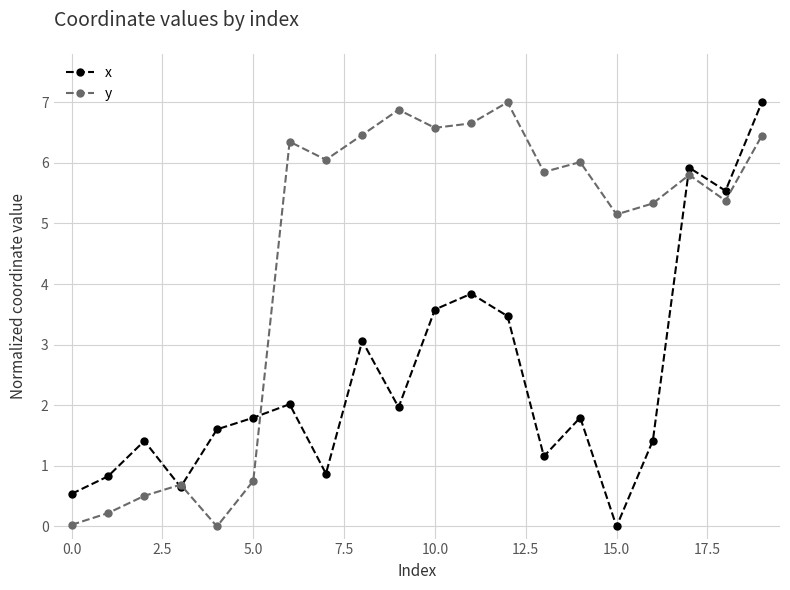

What is the value of the y point at the 9th from the left?

6.5